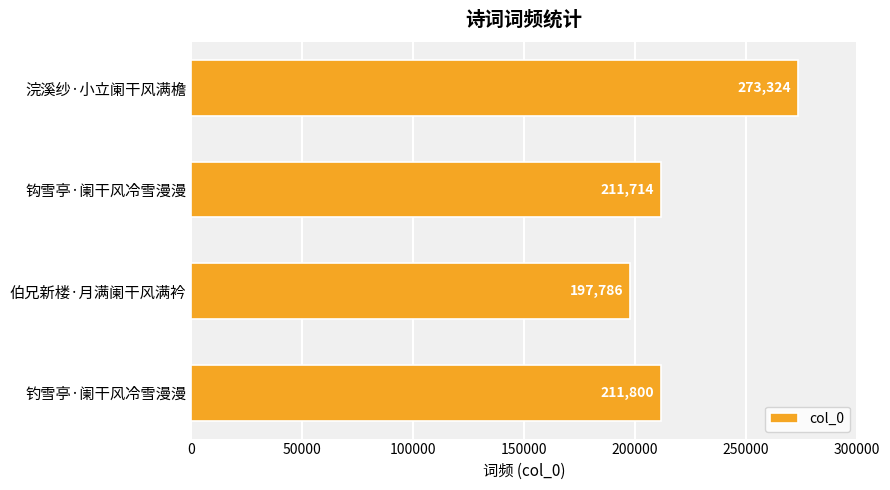

Are the bars grouped side by side (vs. stacked)?

No